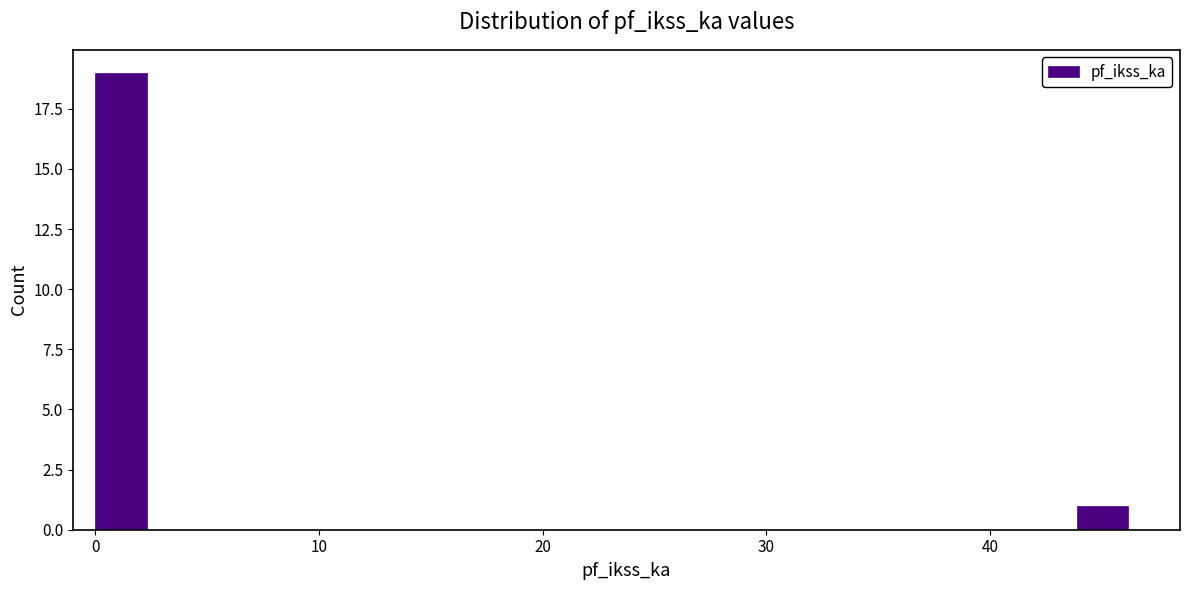

Around what value on the x-axis is the tallest bar? Give the approximate position of its centre, as read against the axis.

1